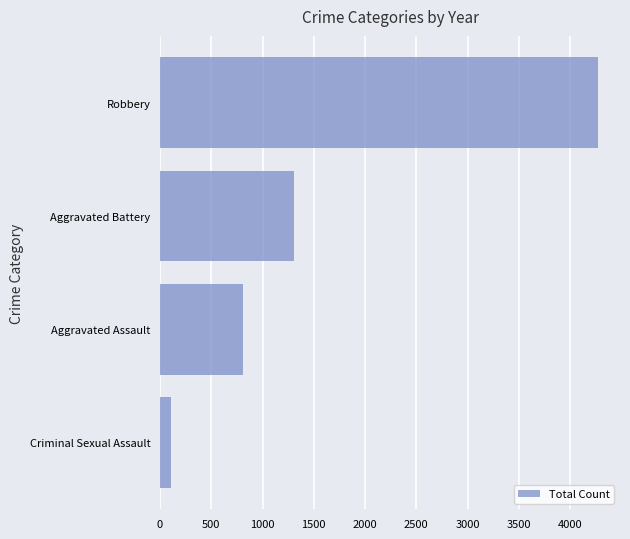

Where is the data nearest to the value 2188?

Aggravated Battery